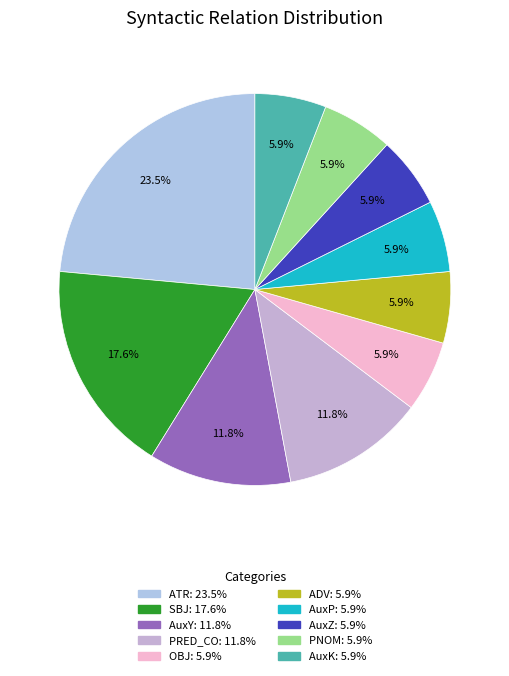

Does OBJ account for over 50% of the chart?

No